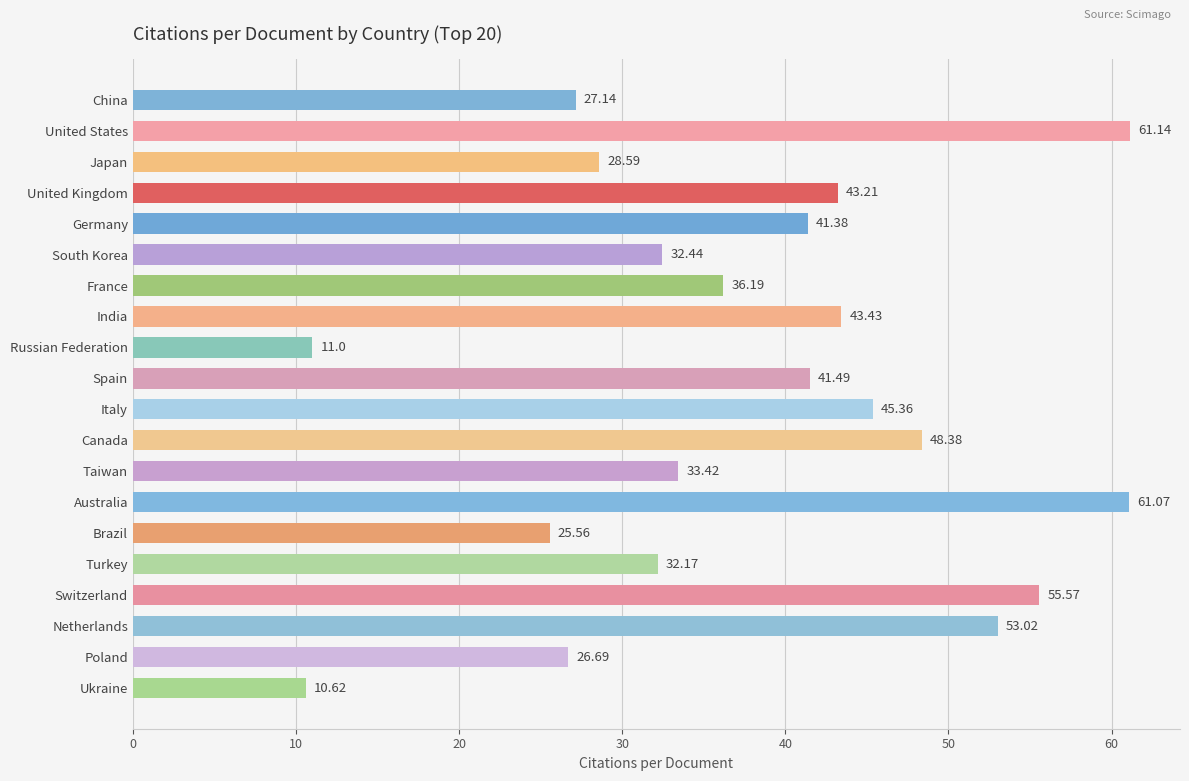

What is the change in value from Russian Federation to Turkey?

+21.2